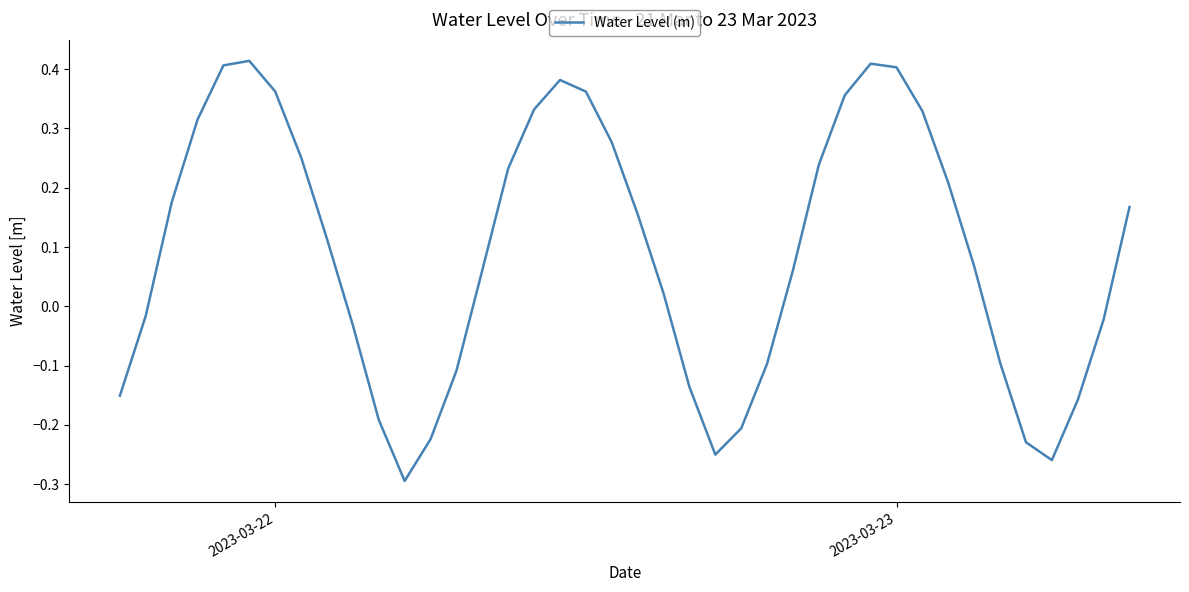

What is the difference between the maximum and minimum values?

0.7